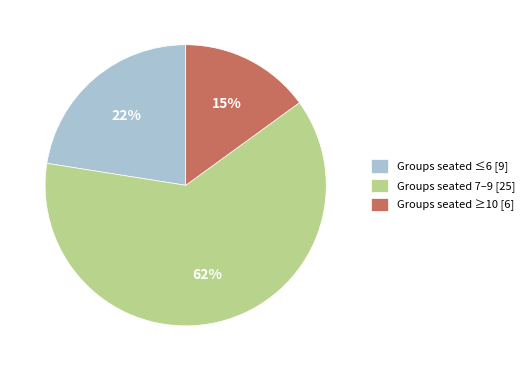

Which category has the biggest portion of the pie?

Groups seated 7–9 [25]